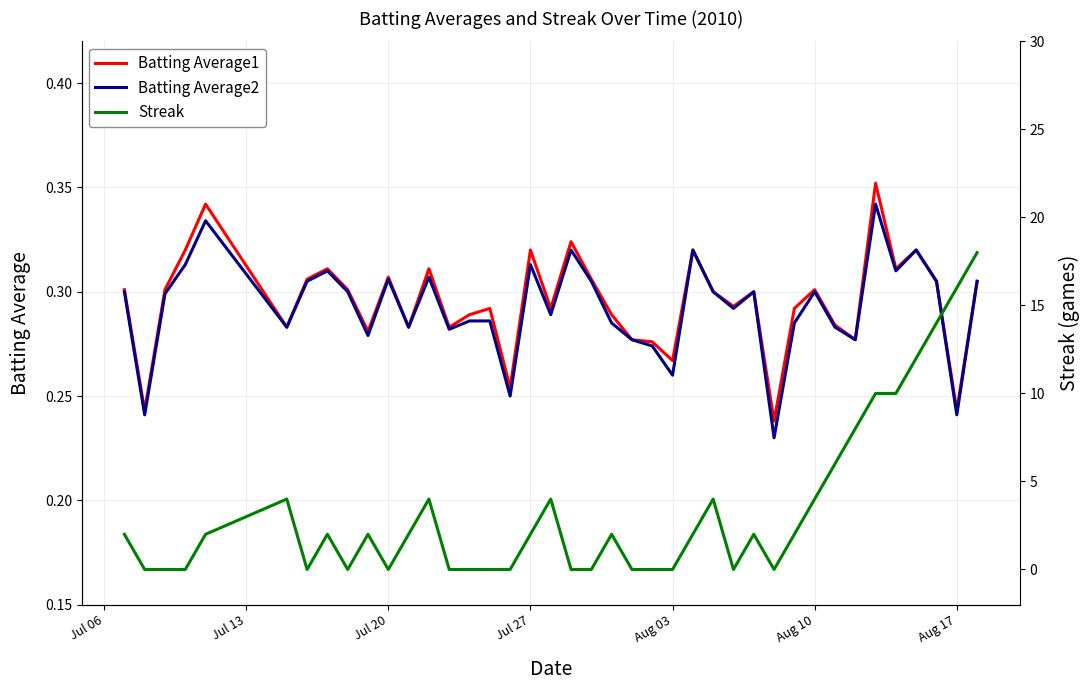

The Streak series shows 0.0 at Jul 20. True or false?

True